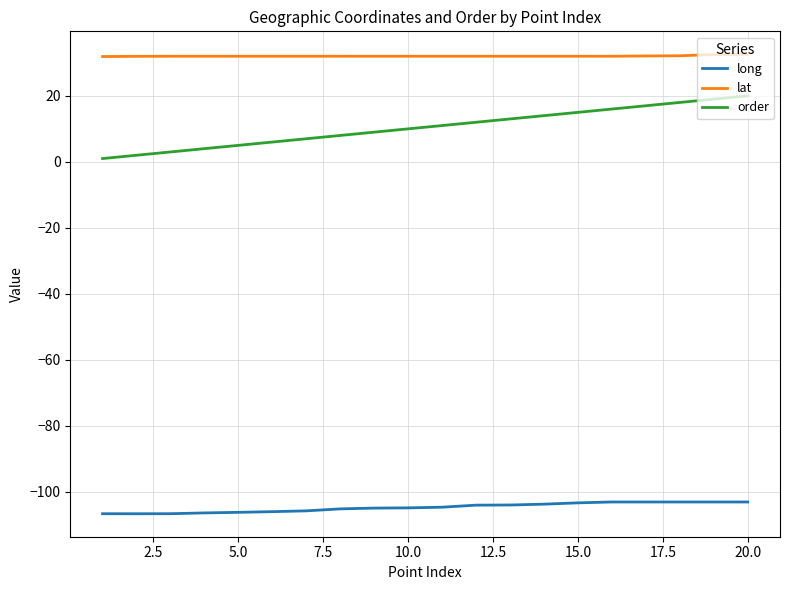

Which series has the largest range (max minus min)?

order